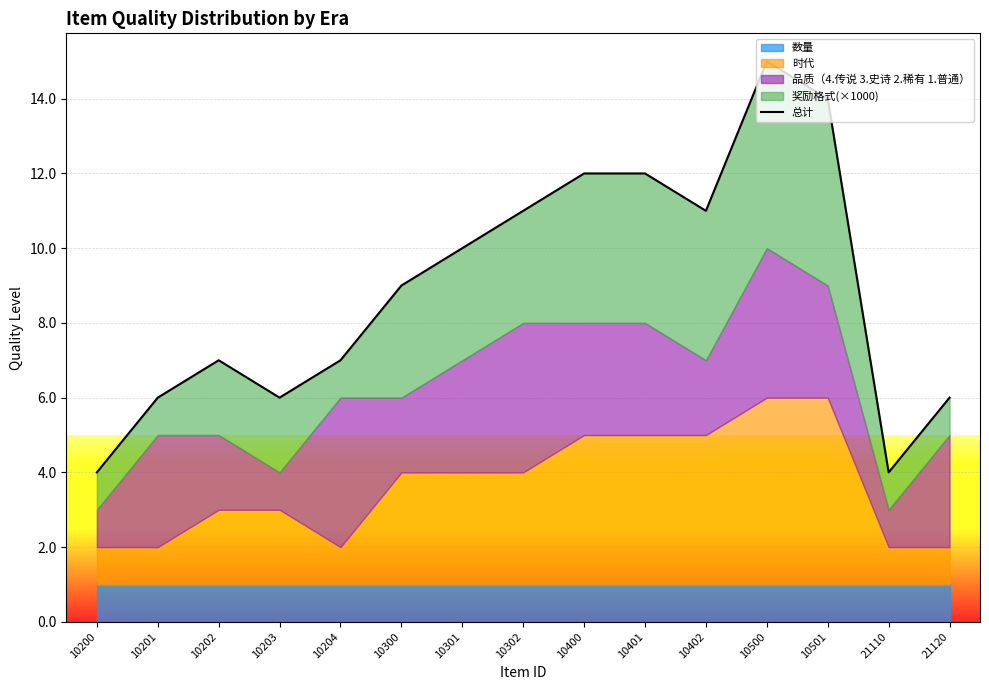

Reading left to right, list all the values displayed in this chart.

4	6	7	6	7	9	10	11	12	12	11	15	14	4	6